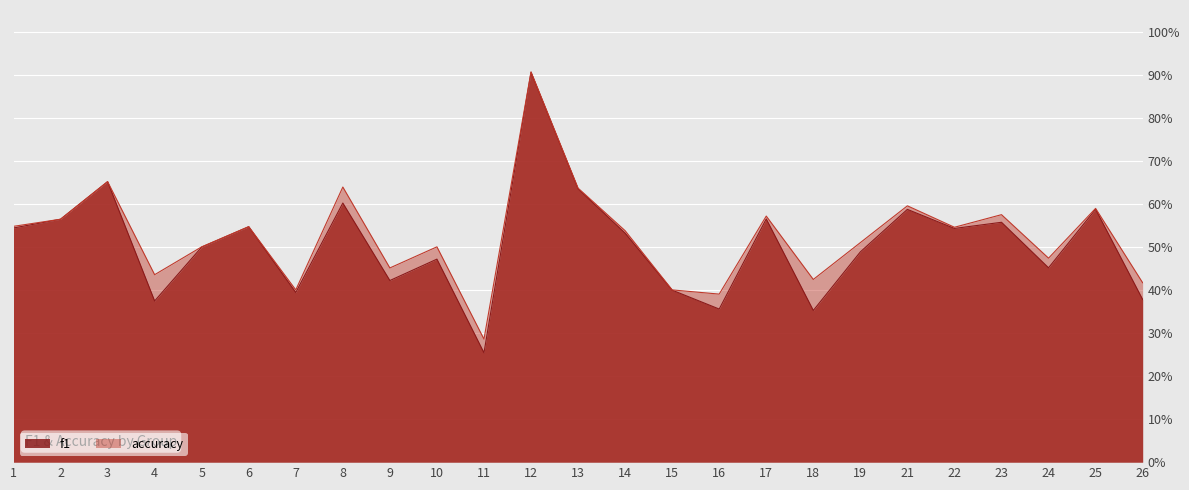

True or false: f1 and accuracy intersect in this chart.

False